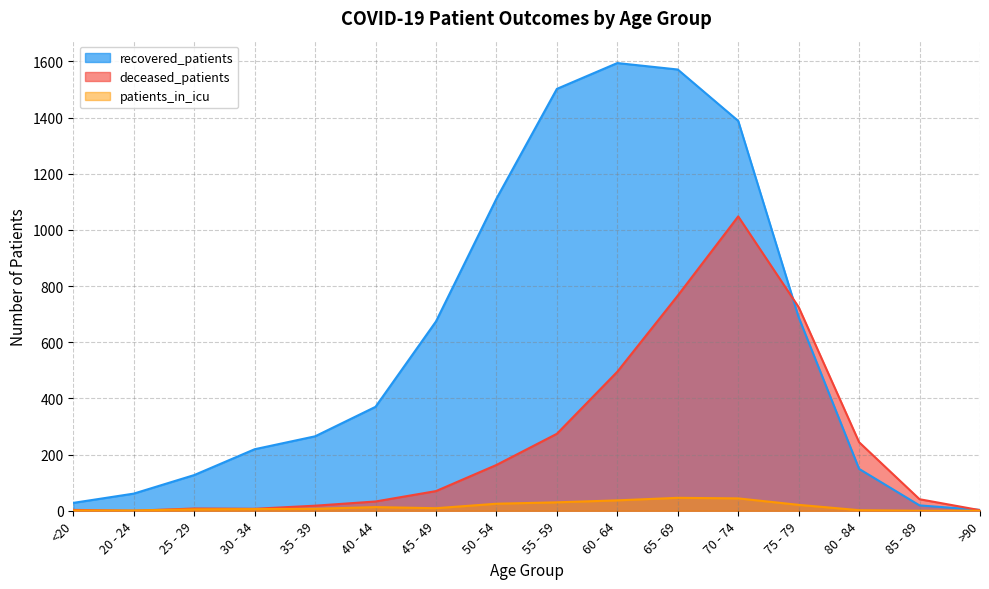

Which category has the lowest value in the recovered_patients series?

>90